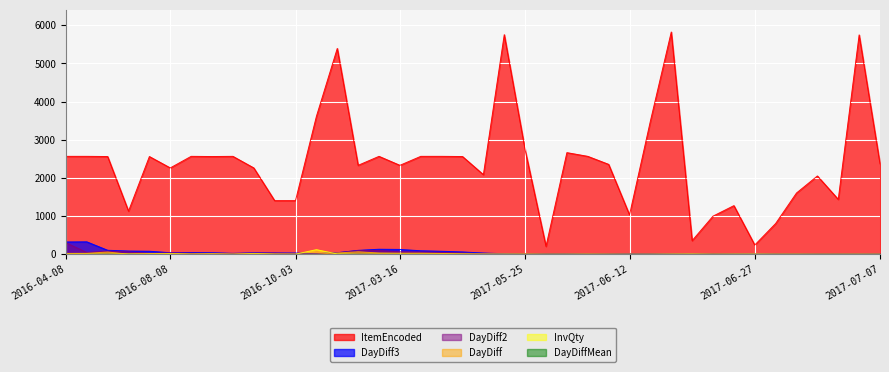

Reading left to right, transcribe all the data shown in this chart.

ItemEncoded: 2564	2564	2559	1129	2559	2261	2564	2559	2564	2261	1404	1404	3609	5390	2329	2564	2329	2564	2564	2559	2084	5750	2728	207	2661	2564	2354	1031	3486	5820	357	998	1273	242	805	1604	2050	1437	5744	2366
DayDiff3: 322	325	104	84	79	40	46	40	24	38	33	32	14	40	102	131	126	91	78	60	32	13	10	10	13	11	15	13	9	6	7	10	10	8	4	4	4	5	5	6
DayDiff2: 301	46	82	60	21	38	27	21	16	25	30	10	6	38	98	97	62	58	49	31	12	2	9	9	5	10	11	7	4	4	5	8	7	3	2	3	3	3	4	4
DayDiff: 22	24	58	2	19	19	8	13	3	22	8	2	4	34	64	33	29	29	20	11	1	1	8	1	4	6	5	2	2	2	3	5	2	1	1	2	1	2	2	2
InvQty: 1	3	2	6	3	10	1	5	1	10	1	2	120	7	2	2	2	1	2	2	4	5	1	2	1	2	1	1	1	4	7	1	5	6	2	2	1	1	2	1